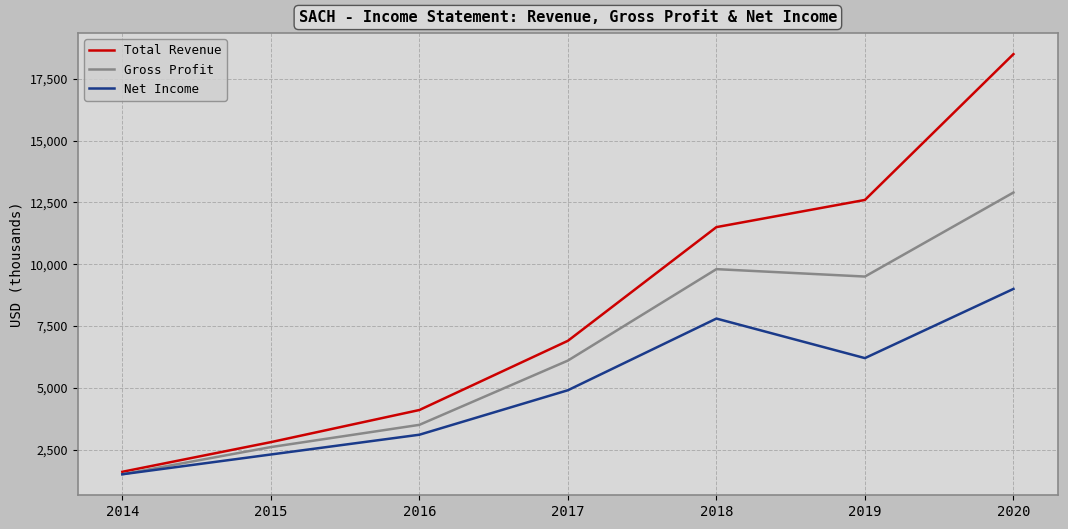

What value does the Gross Profit series have at 2017, to the nearest 10?

6100